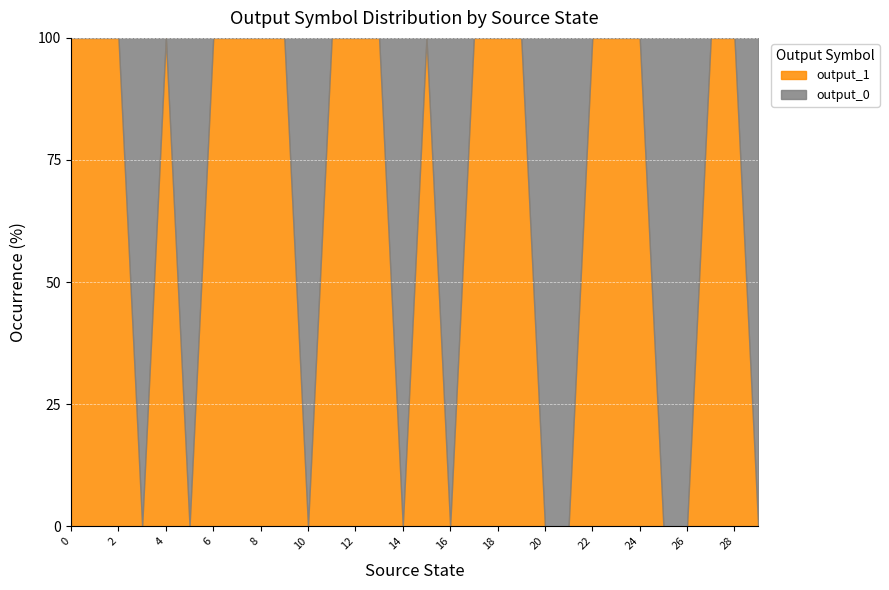

How many interior local peaks does the output_1 series have?

2